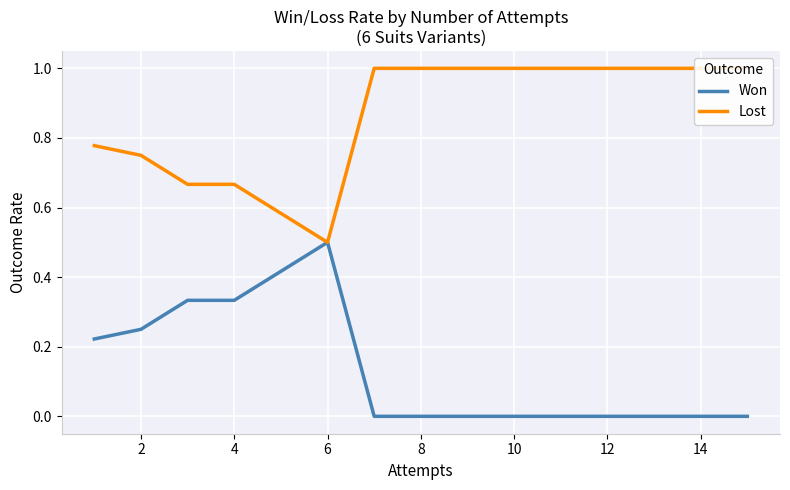

True or false: Won and Lost cross at least once.

False